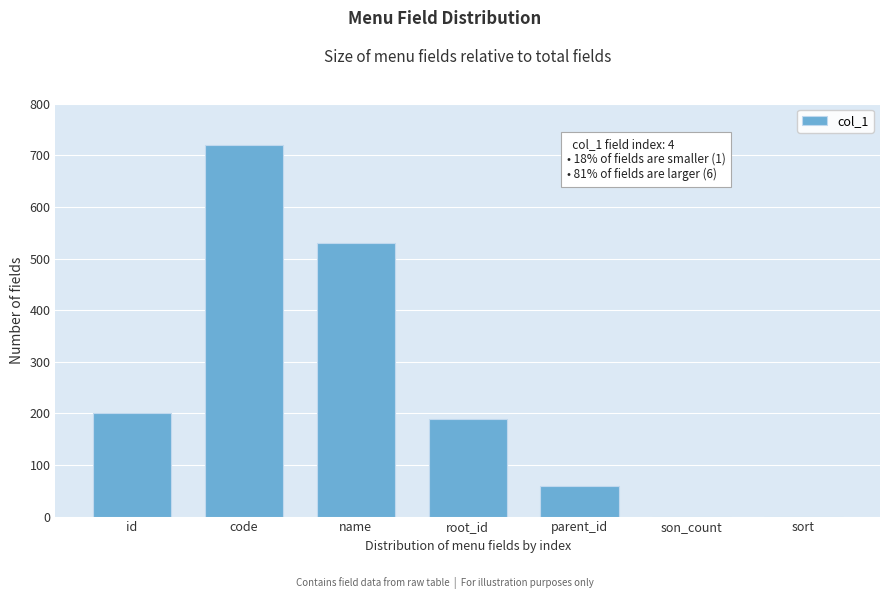

Reading right to left, list all the values displayed in this chart.

sort=0	son_count=0	parent_id=60	root_id=190	name=530	code=720	id=200